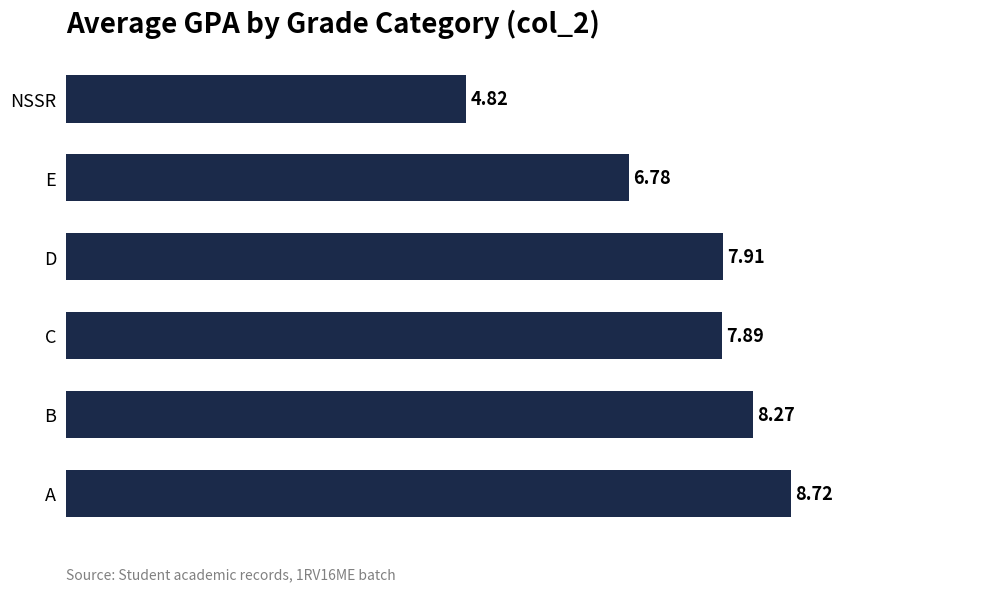

Which has a higher value, C or B?

B